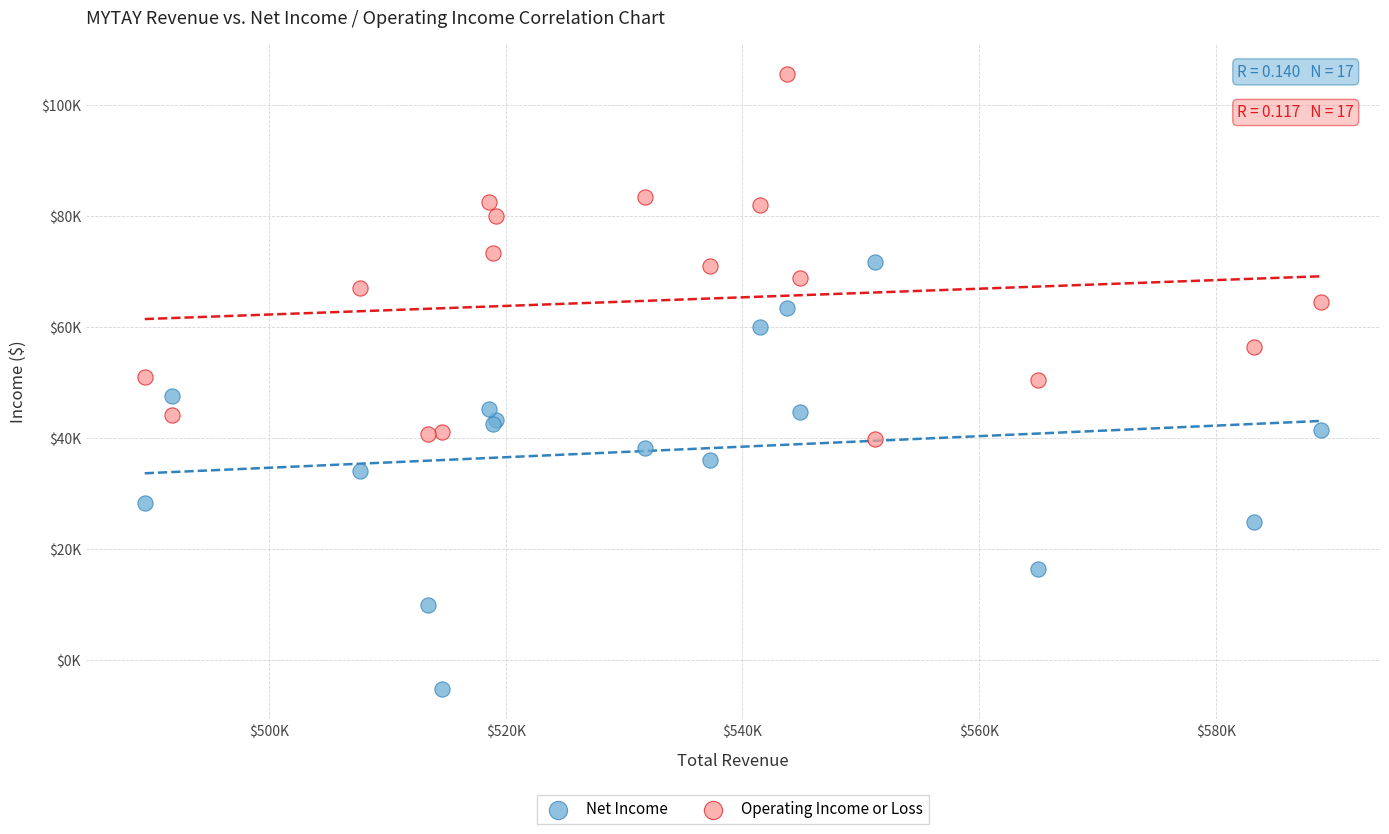

What are all the series names shown in the legend?

Net Income, Operating Income or Loss